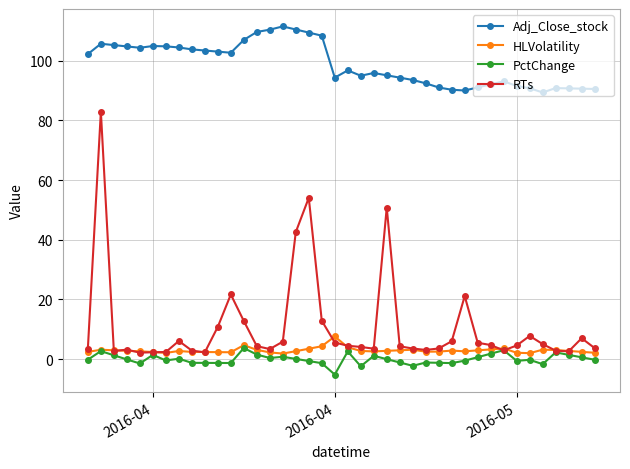

What is the smallest value displayed?

-5.2